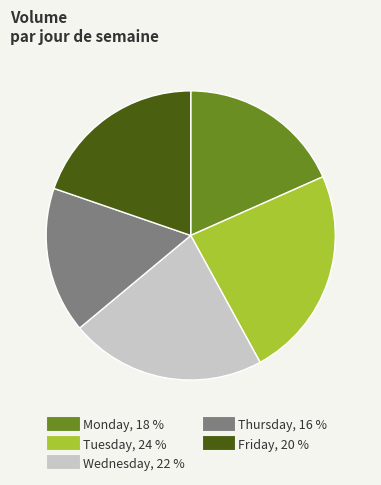

How many segments does this pie chart have?

5